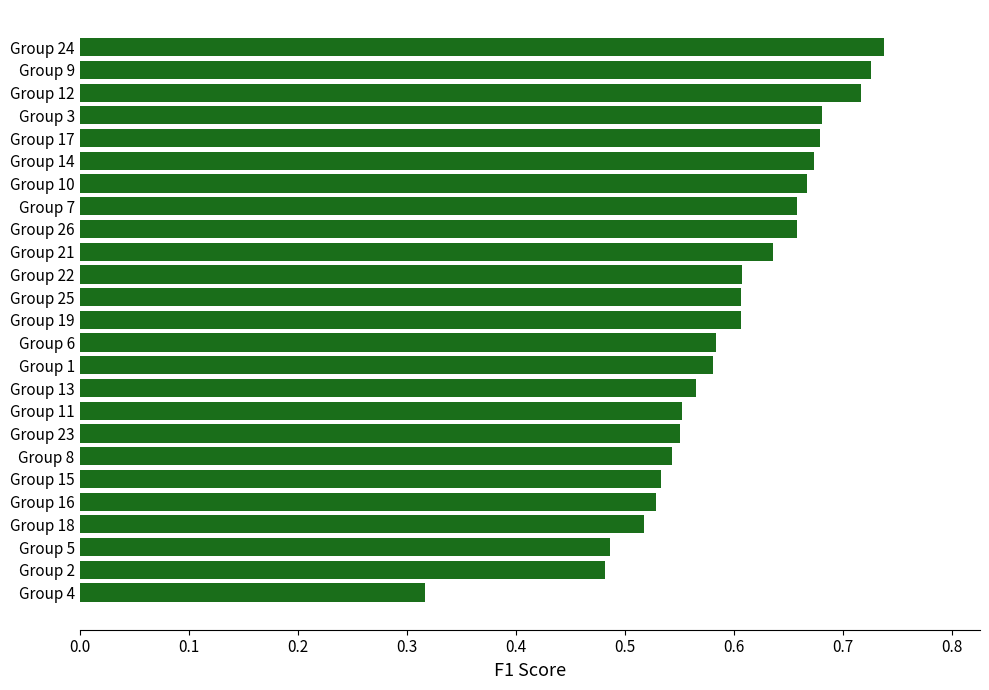

Where is the data nearest to the value 0?

Group 4